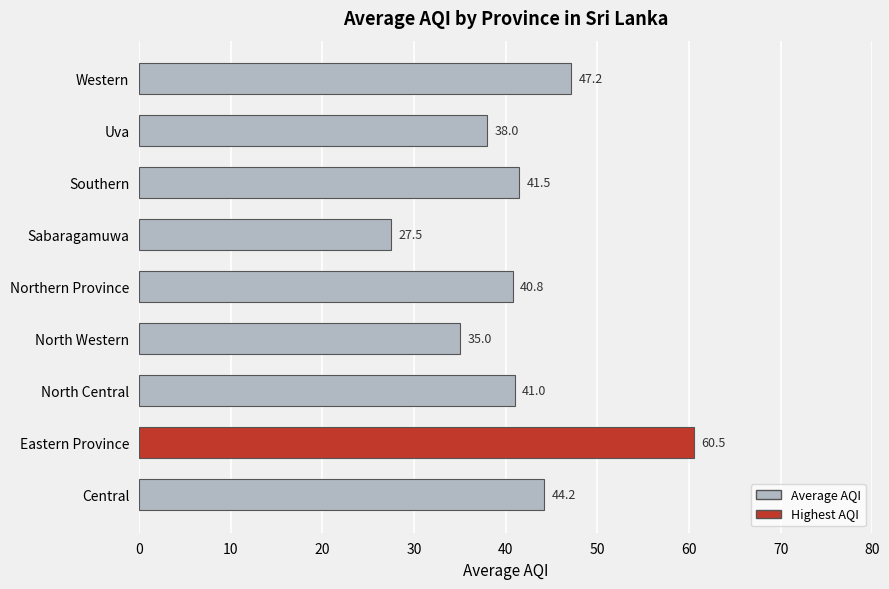

Are the bars grouped side by side (vs. stacked)?

No